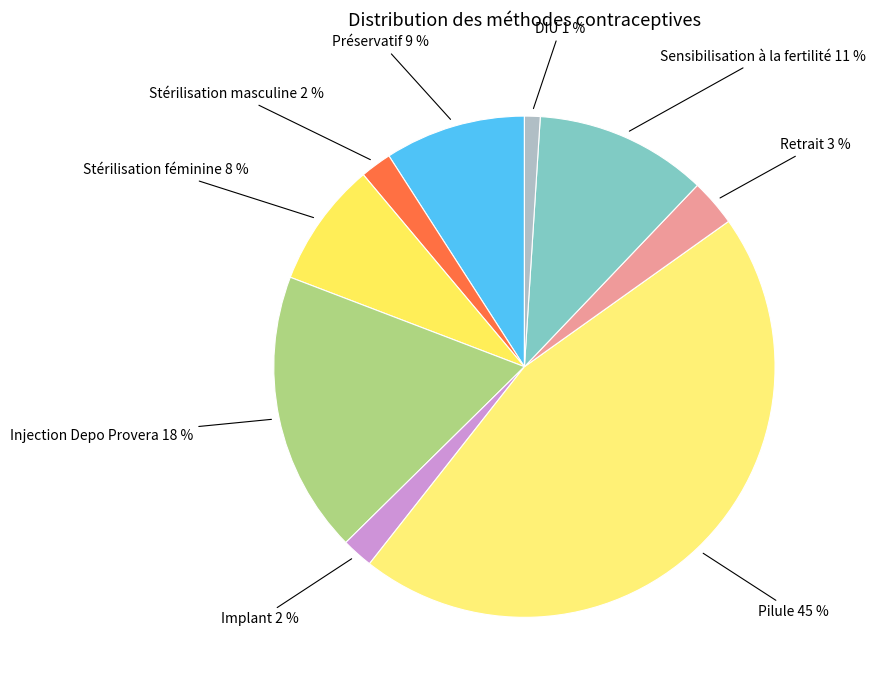

Is there any slice that represents more than half of the pie?

No